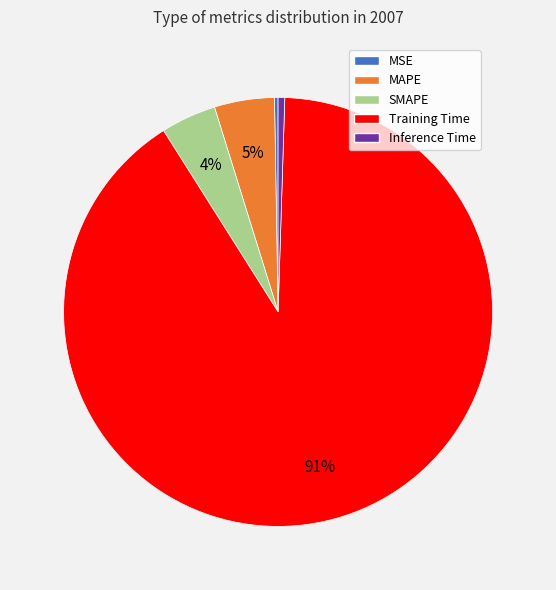

To the nearest percent, what is the average slice percentage?

20%